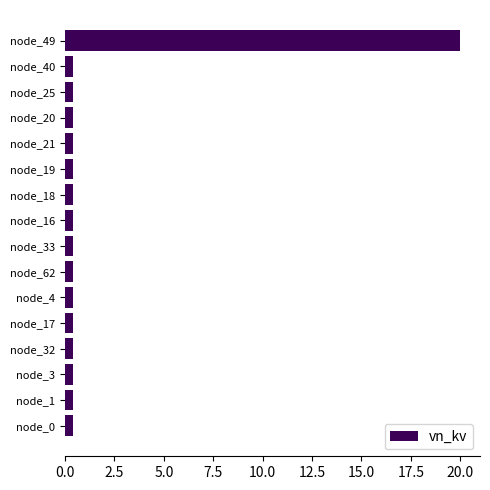

True or false: the data shows 0.4 at node_0.

True